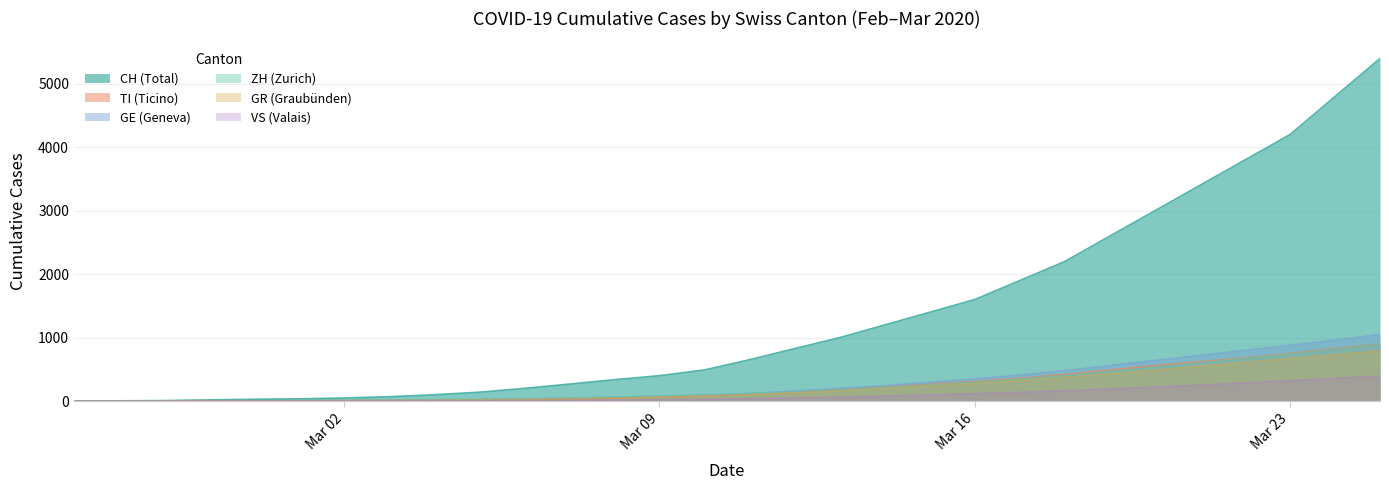

True or false: CH and GR cross at least once.

False